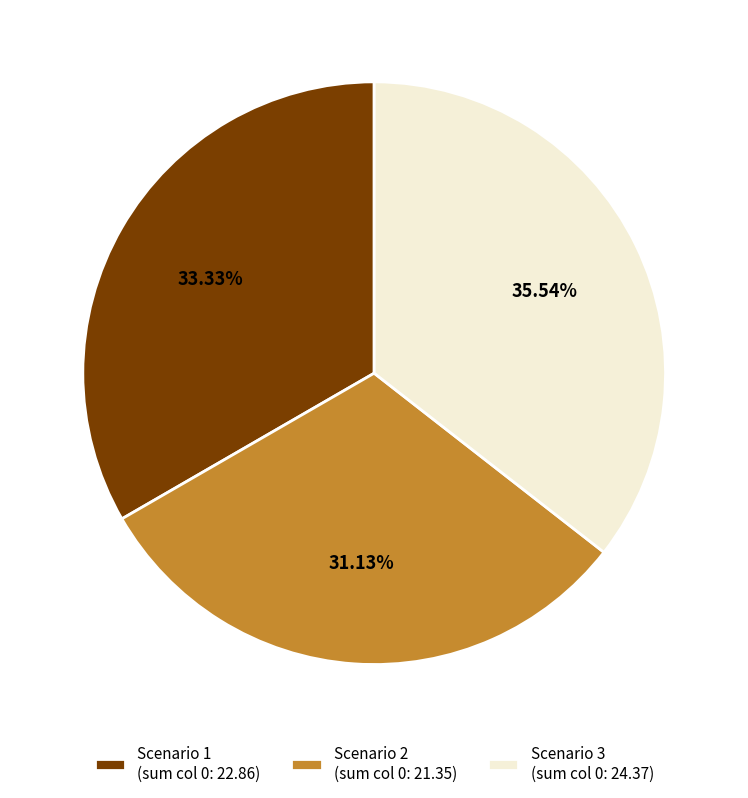

Which slice is the smallest?

Scenario 2